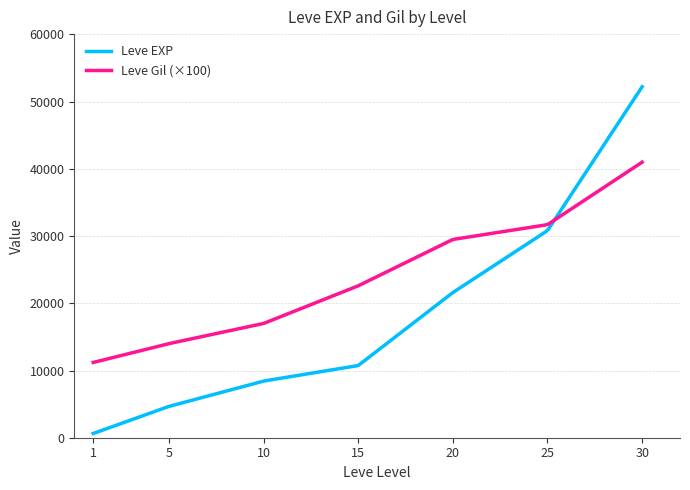

List the series in order of their peak value, lowest first.

Leve Gil (×100), Leve EXP